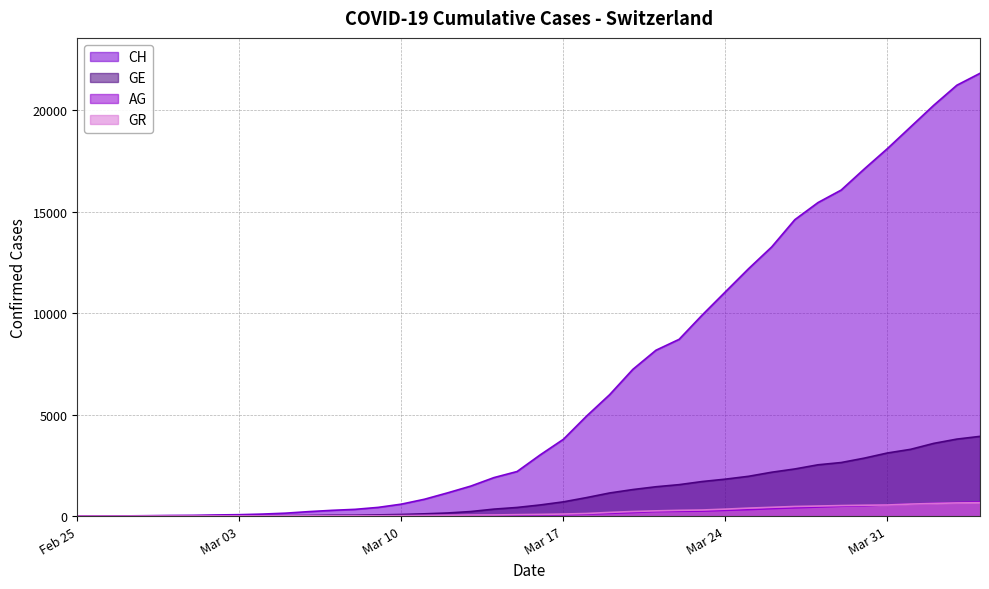

Between 2020-03-22 and 2020-03-01, which is larger?

2020-03-22